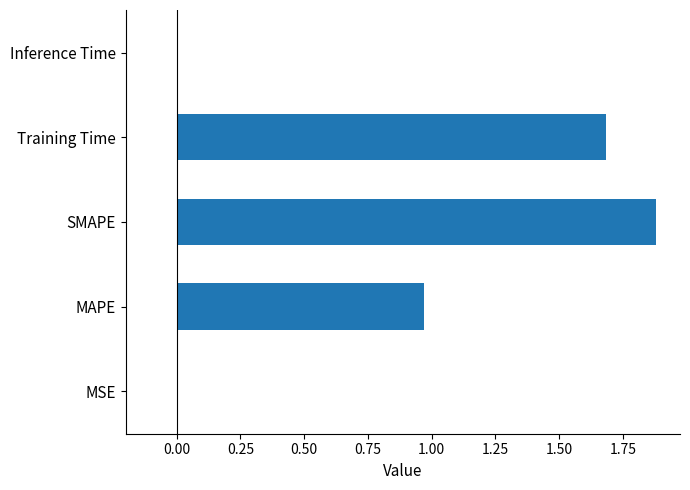

What value does the data have at Training Time?

1.7